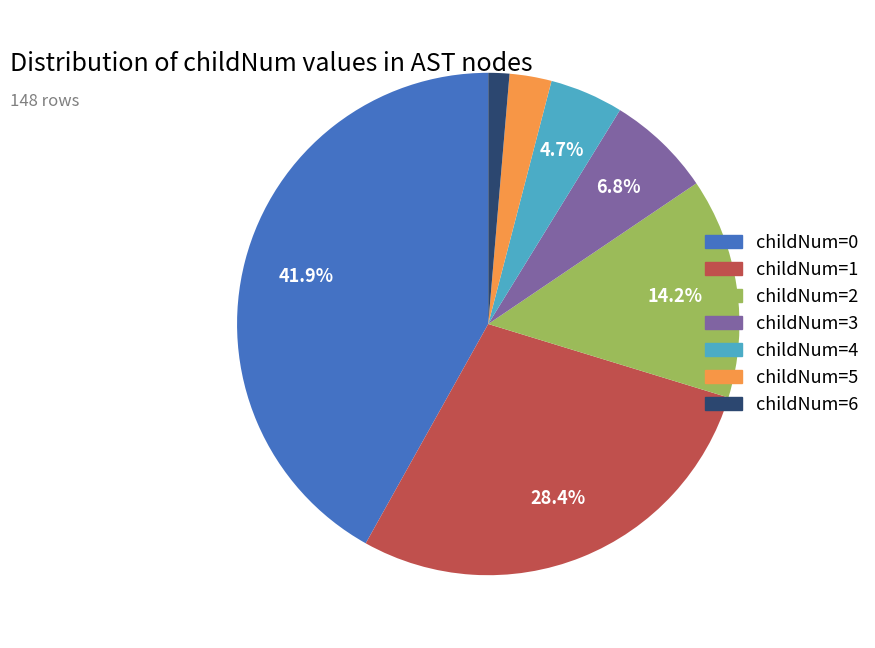

Does any single category account for the majority?

No